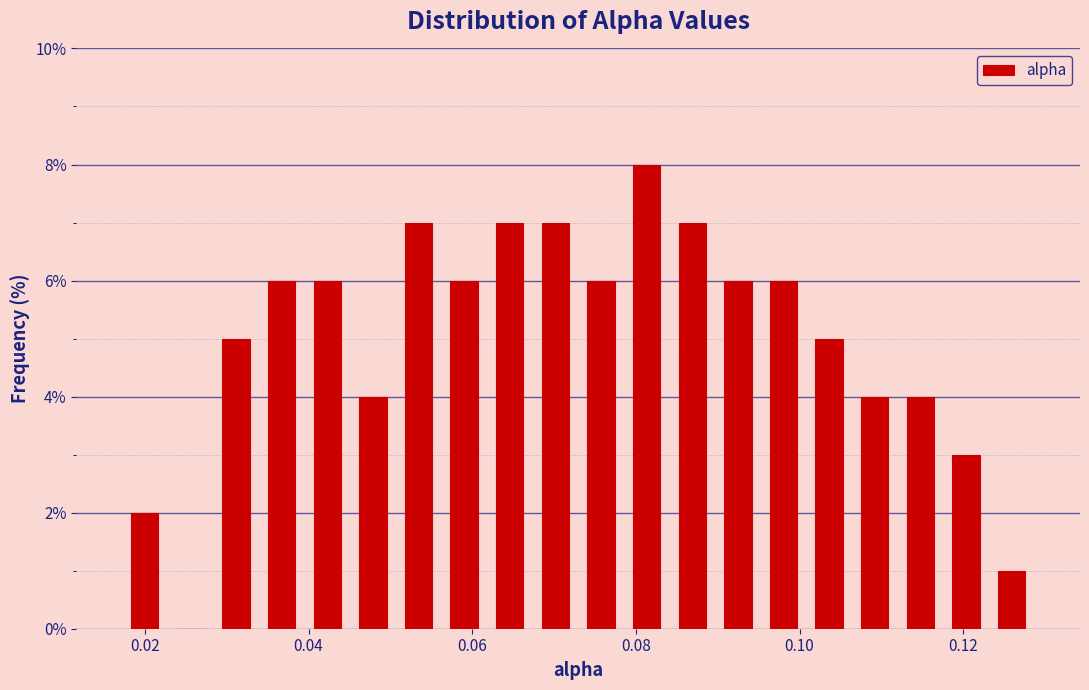

Around what value on the x-axis is the tallest bar? Give the approximate position of its centre, as read against the axis.

0.082